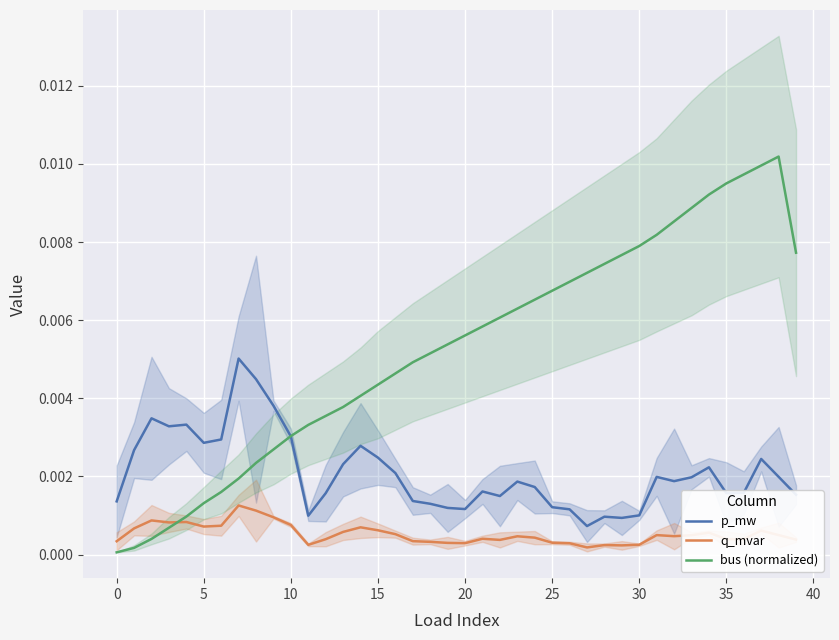

Is it true that p_mw equals 0.0 at 29?

False